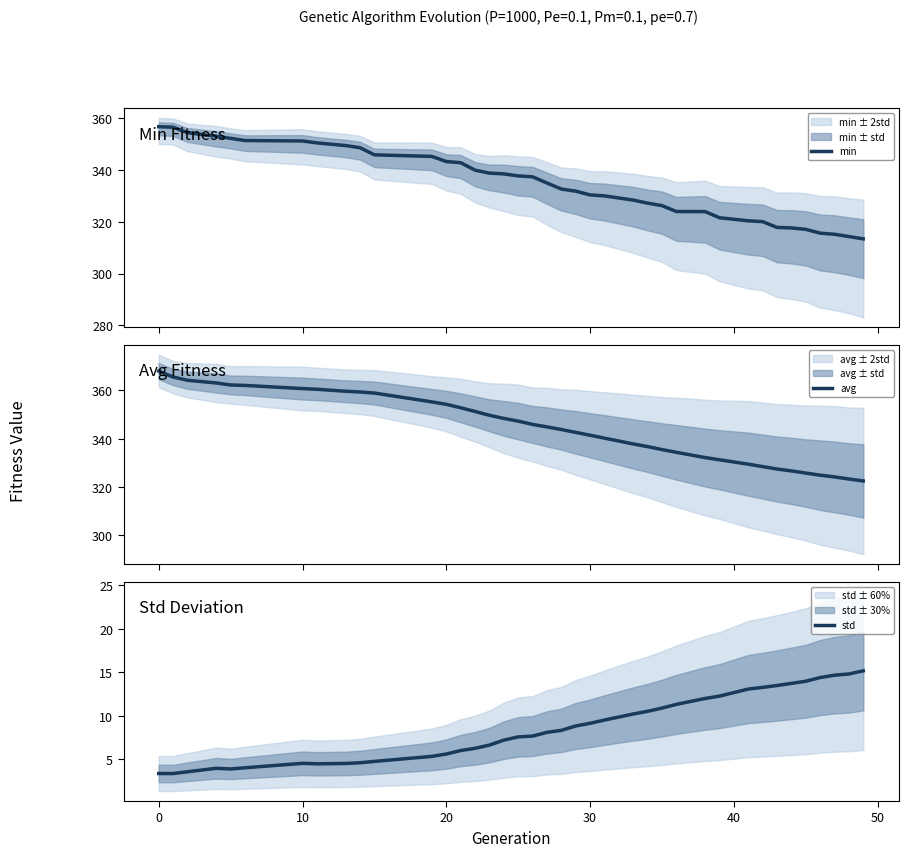

What is the maximum value for min?

356.8